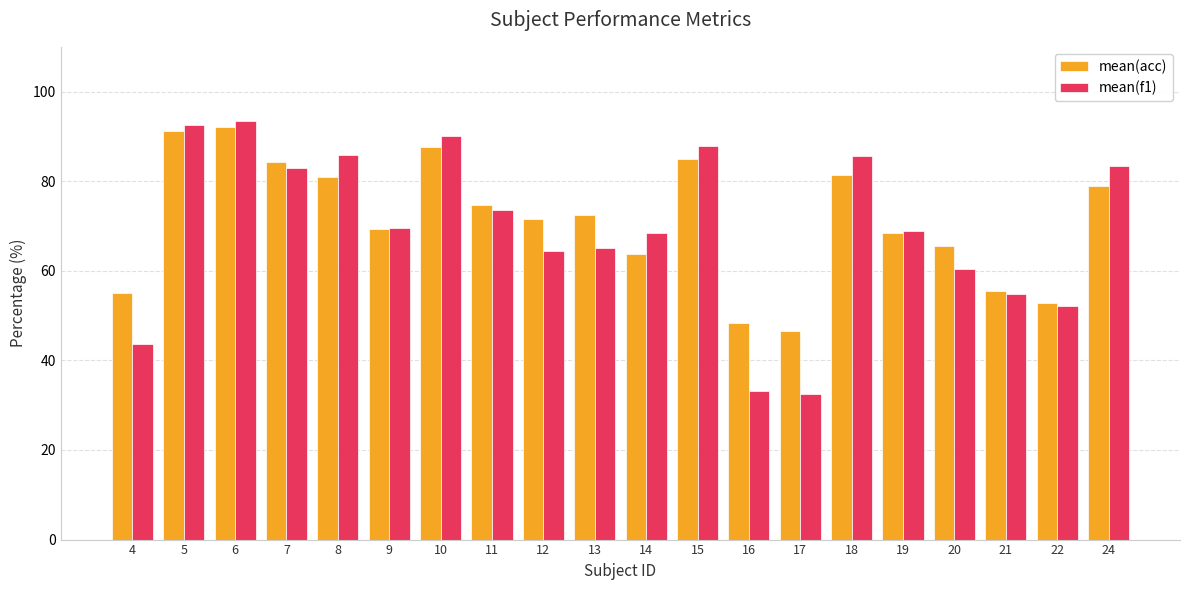

What are all the series names shown in the legend?

mean(acc), mean(f1)